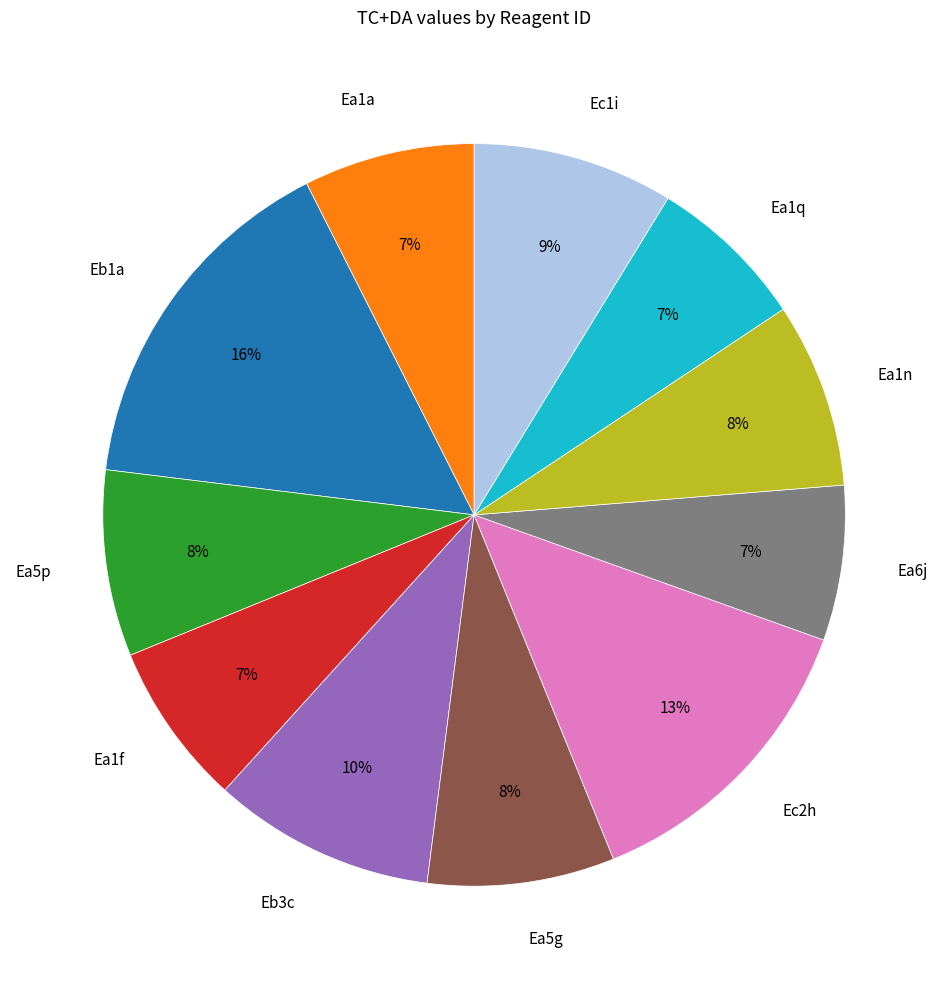

To the nearest percent, what is the difference between the Ea1a and Ea5p slice percentages?

1%